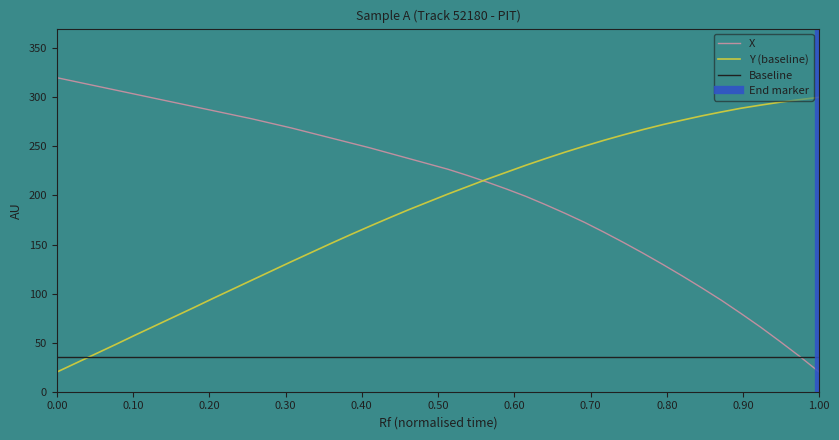

What is the maximum value for Y (baseline)?

300.0